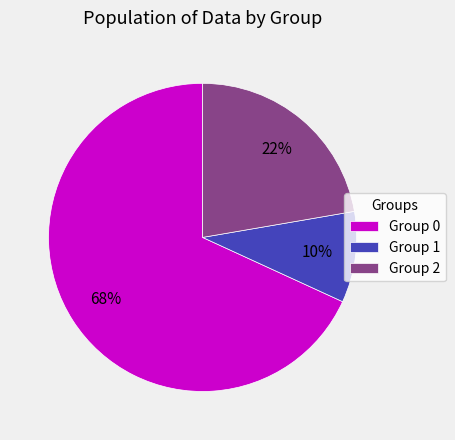

Rank the categories by value from highest to lowest.

Group 0, Group 2, Group 1